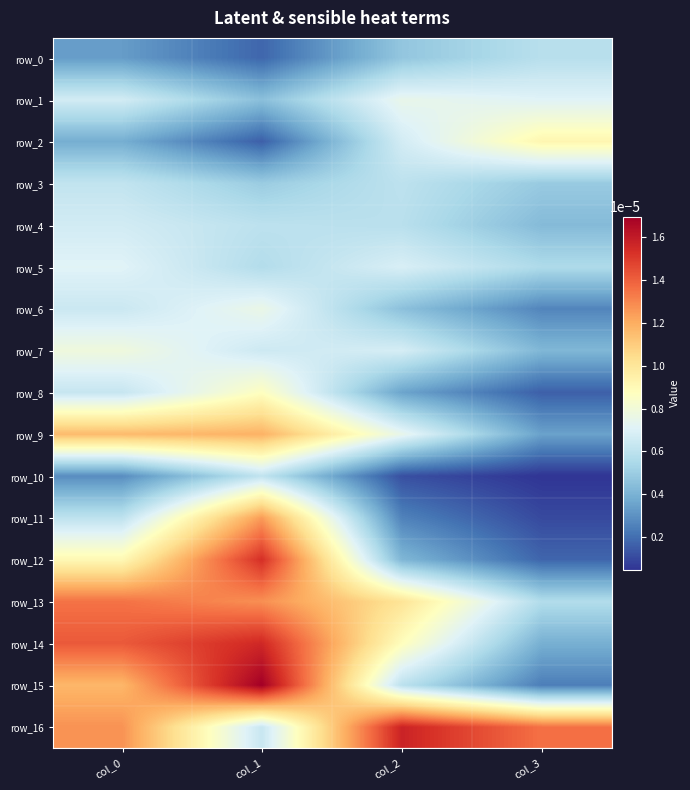

True or false: row_9 has a value of 0.0 at col_2.

True